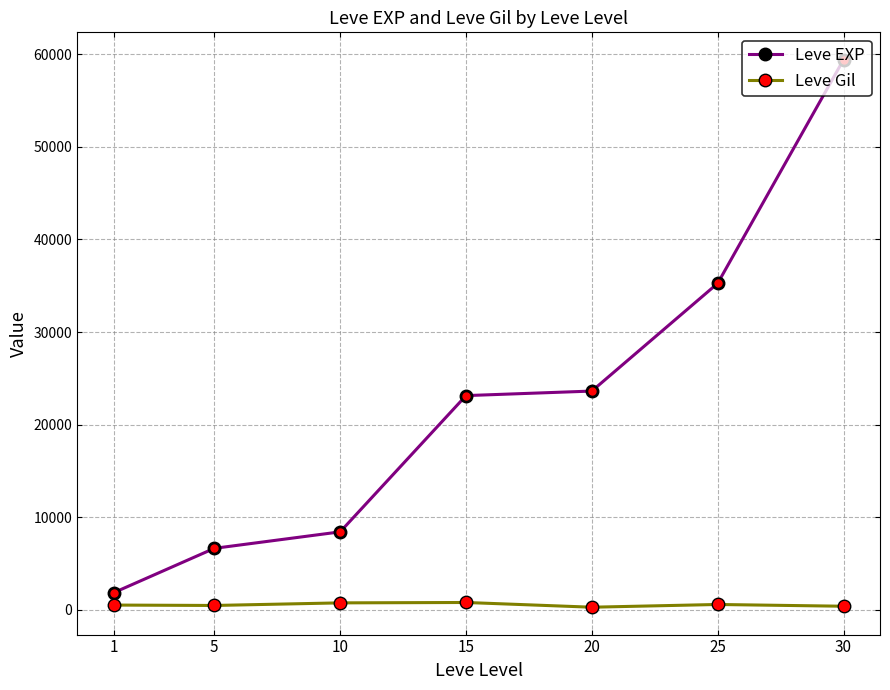

Rank the series at 15 from lowest to highest value.

Leve Gil, Leve EXP